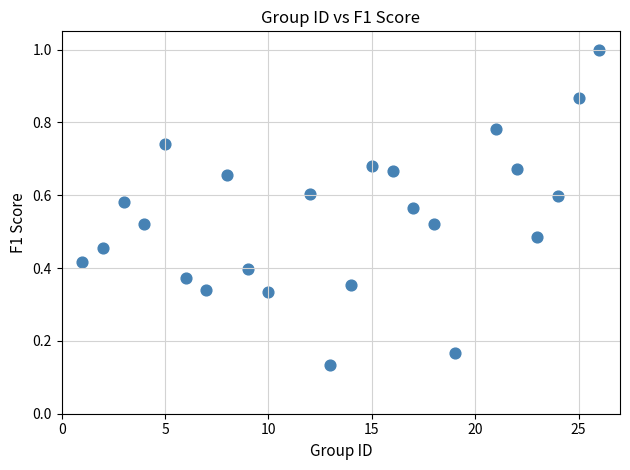

What is the range of X values (max minus min)?

25.0